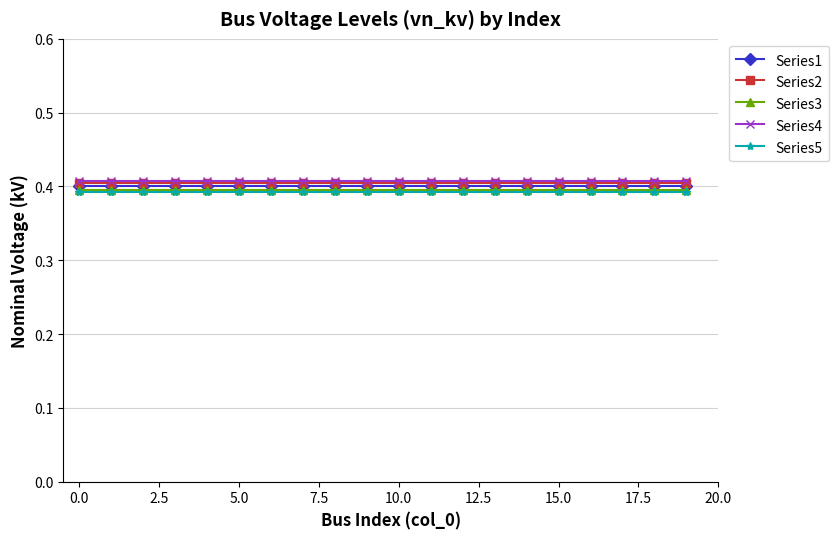

True or false: Series4 and Series5 intersect in this chart.

False